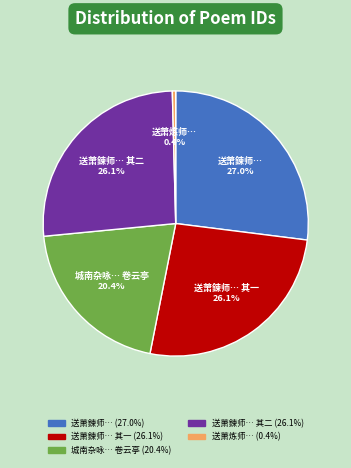

How many segments does this pie chart have?

5